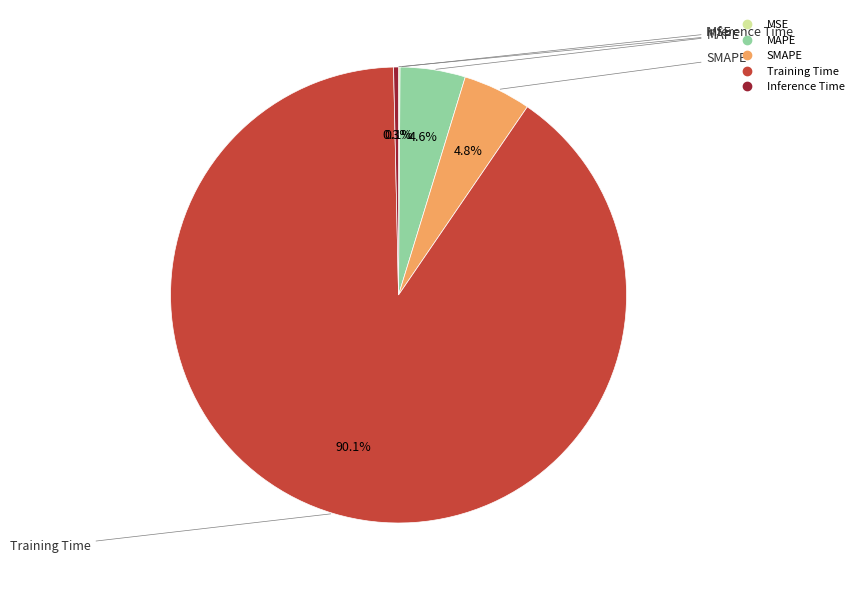

To the nearest percent, what portion does MAPE represent?

5%